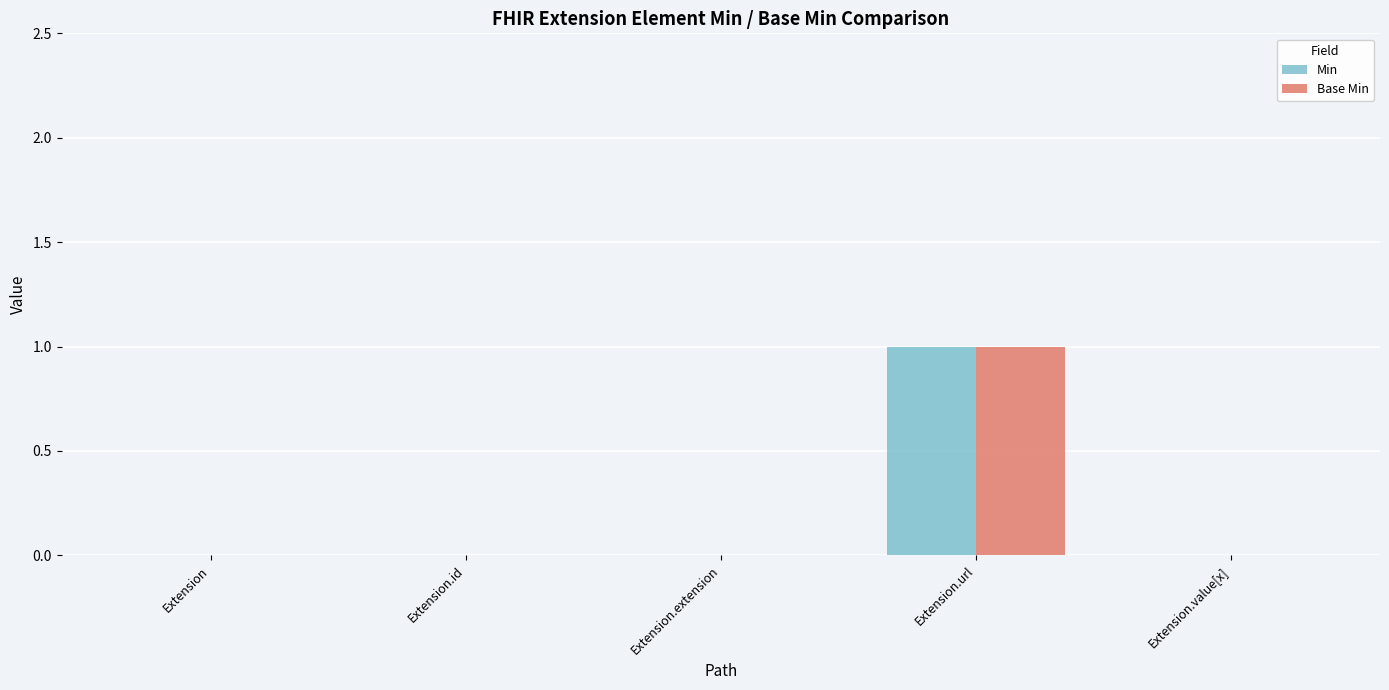

At which label does Base Min reach its peak?

Extension.url